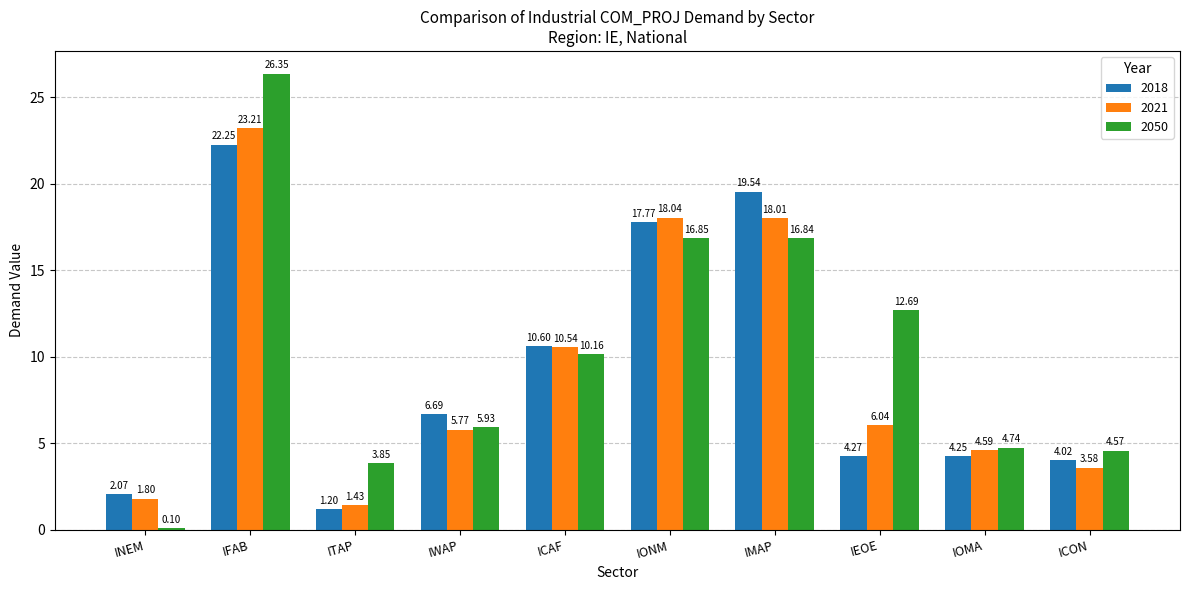

What are all the series names shown in the legend?

2018, 2021, 2050